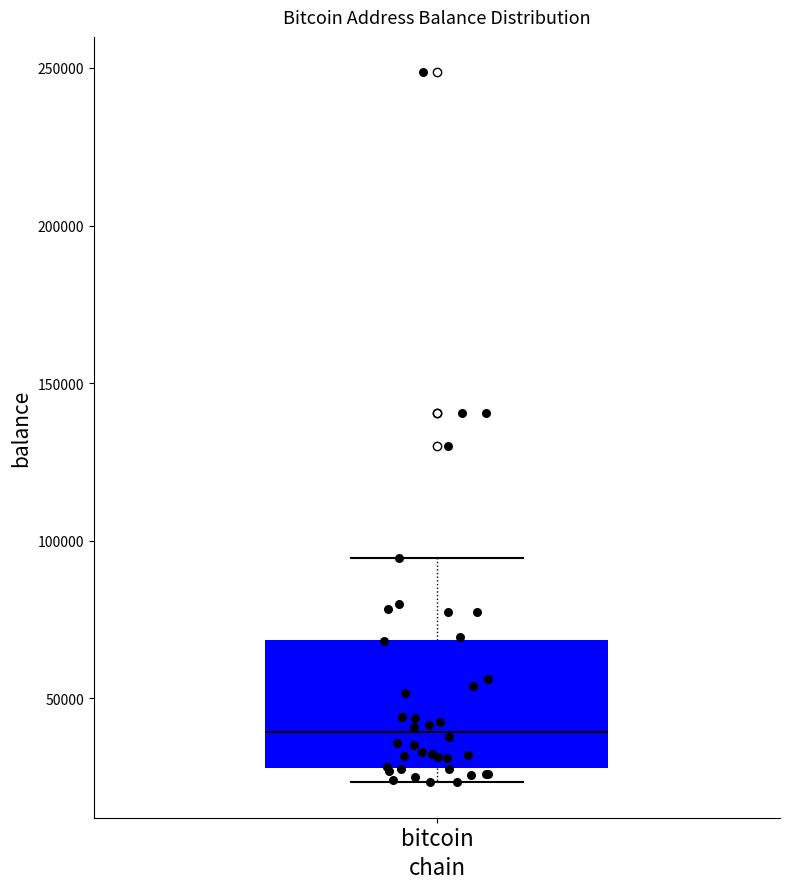

Read this box plot against the y-axis: the position of the median line, the range covered by the box, and the ends of both whiskers. The values are not printed on the chart, so give them approximately, as read against the axis.

median 40000, box 30000 to 70000, whiskers 25000 to 95000